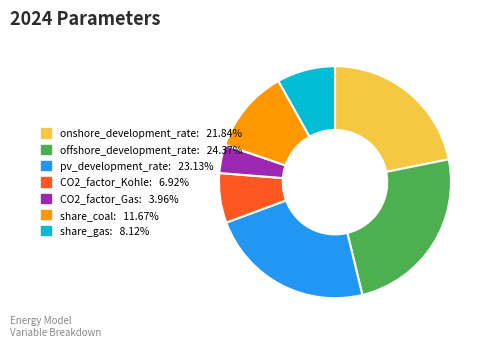

Is there any slice that represents more than half of the pie?

No